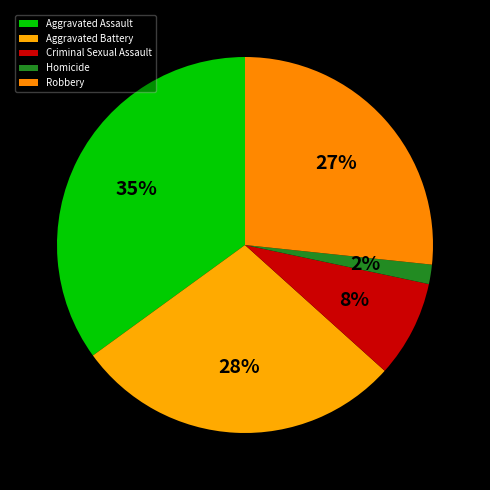

Approximately how many times larger is the value at Aggravated Assault compared to Robbery?

1.3